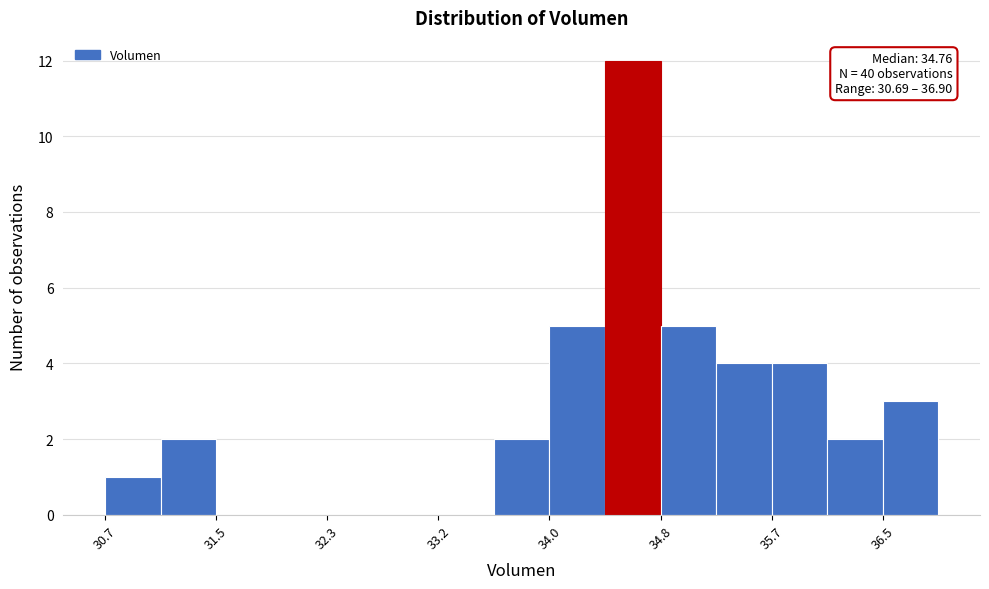

Which range on the x-axis has the tallest bar?

34.4 to 34.8